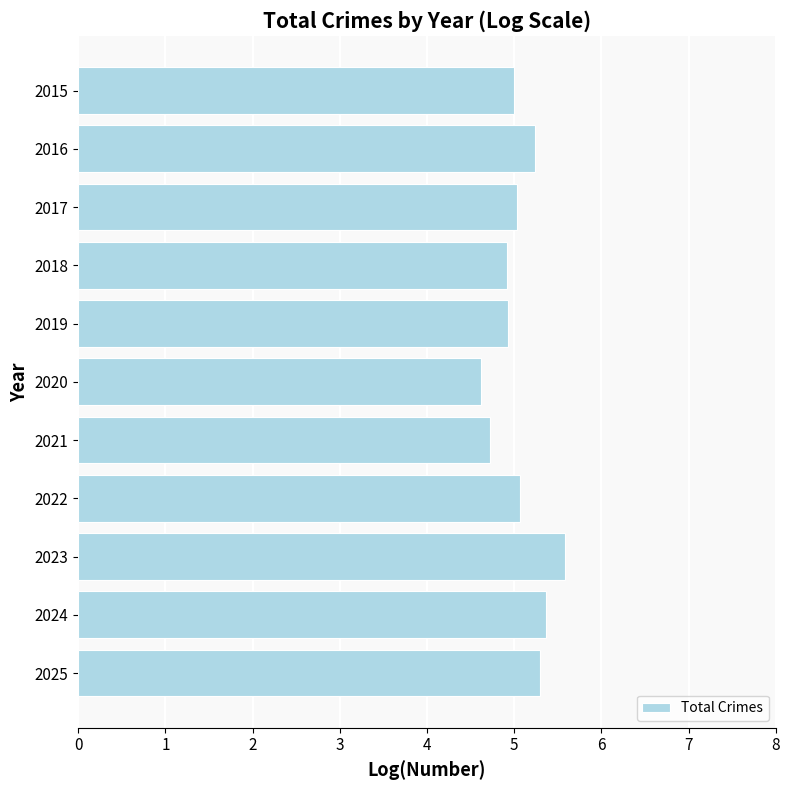

What is the greatest value displayed?

5.6